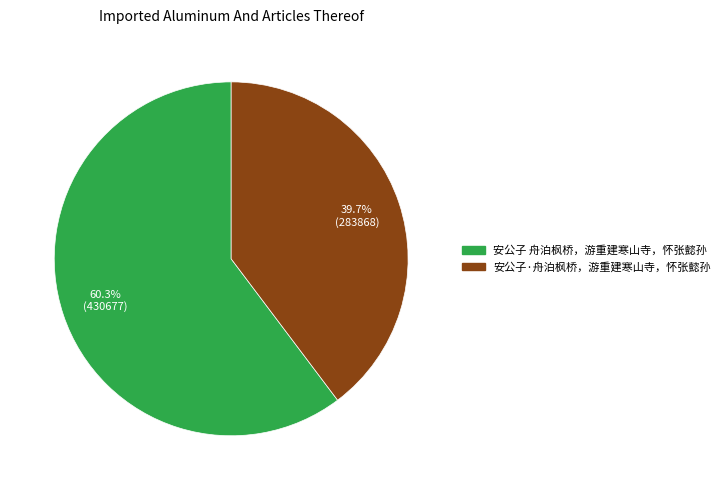

To the nearest percent, what is the average slice percentage?

50%